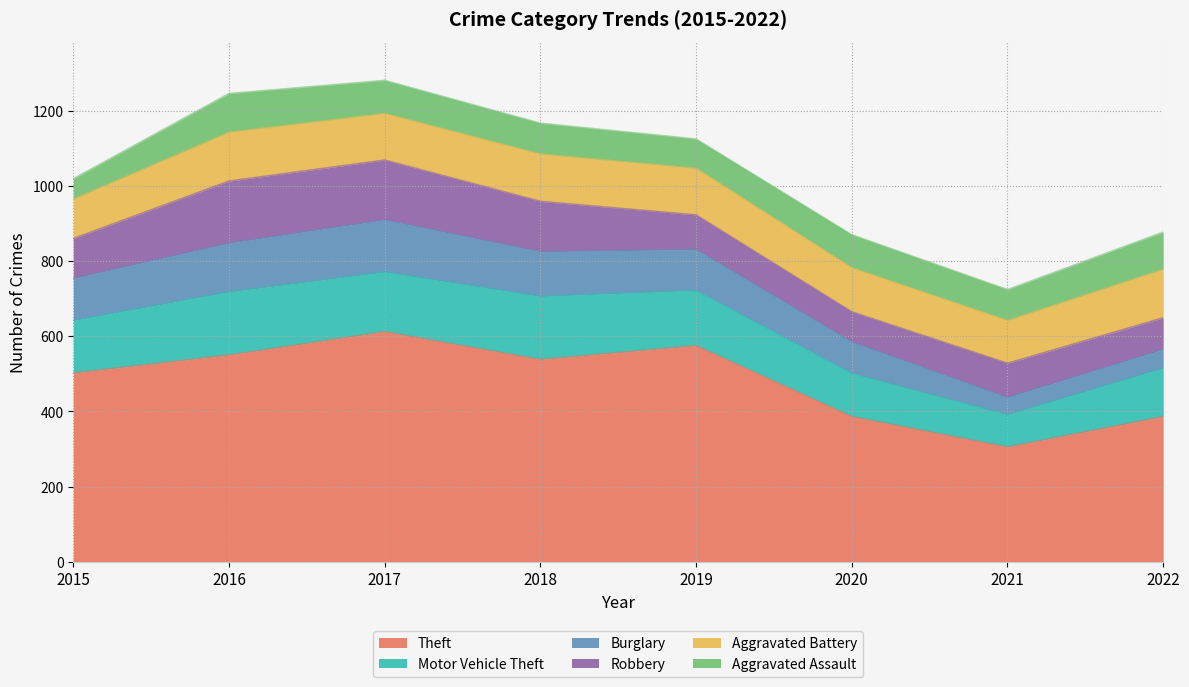

Reading right to left, extract all data points from this chart.

Theft: 2022=386	2021=305	2020=386	2019=575	2018=538	2017=612	2016=550	2015=502
Motor Vehicle Theft: 2022=129	2021=86	2020=115	2019=147	2018=168	2017=159	2016=168	2015=140
Burglary: 2022=50	2021=46	2020=84	2019=109	2018=119	2017=139	2016=130	2015=112
Robbery: 2022=84	2021=91	2020=80	2019=92	2018=134	2017=159	2016=165	2015=106
Aggravated Battery: 2022=129	2021=114	2020=117	2019=124	2018=126	2017=124	2016=130	2015=105
Aggravated Assault: 2022=99	2021=82	2020=88	2019=78	2018=82	2017=88	2016=103	2015=54